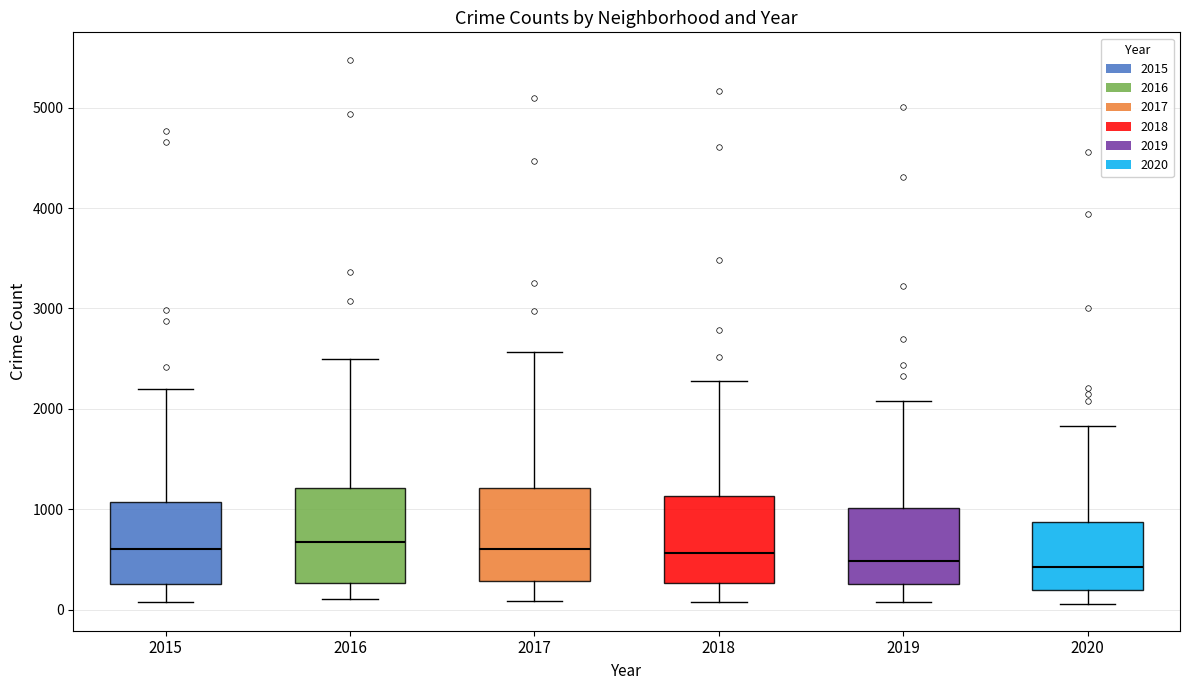

Reading left to right, read every box against the y-axis: the position of its median line, the range the box covers, and the ends of its whiskers. The values are not printed on the chart, so give them approximately, as read against the axis.

2015: median 600, box 300 to 1100, whiskers 100 to 2200
2016: median 700, box 300 to 1200, whiskers 100 to 2500
2017: median 600, box 300 to 1200, whiskers 100 to 2600
2018: median 600, box 300 to 1100, whiskers 100 to 2300
2019: median 500, box 300 to 1000, whiskers 100 to 2100
2020: median 400, box 200 to 900, whiskers 100 to 1800